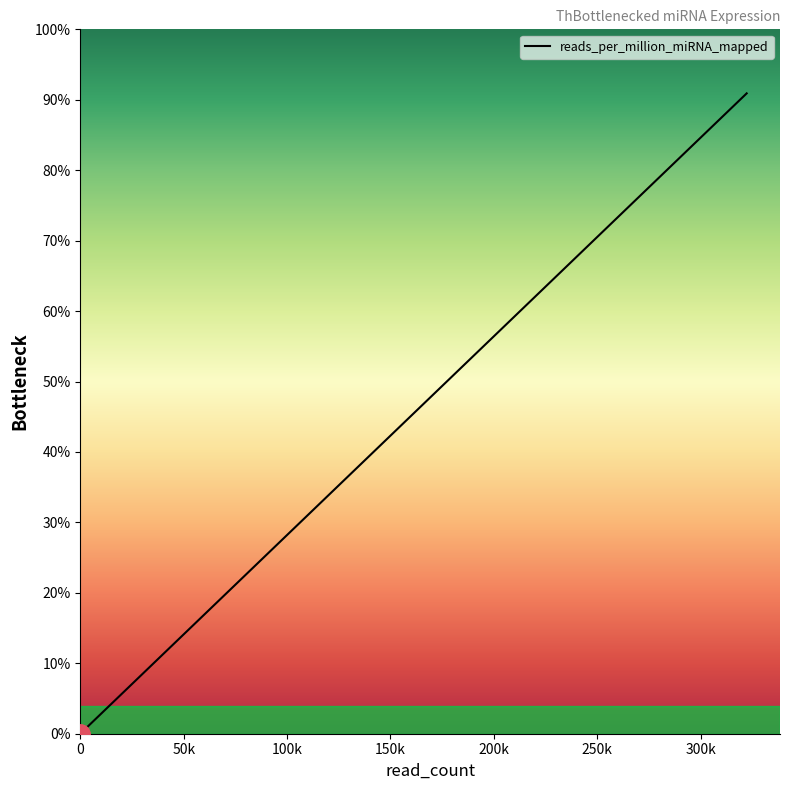

What is the value of the 11th point from the left?

8594.1